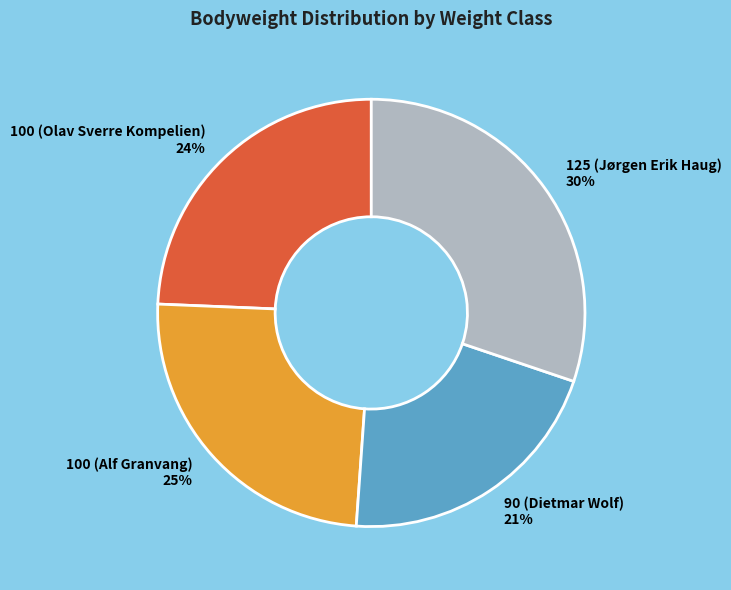

To the nearest percent, what is the difference between the largest and smallest slice percentages?

9%